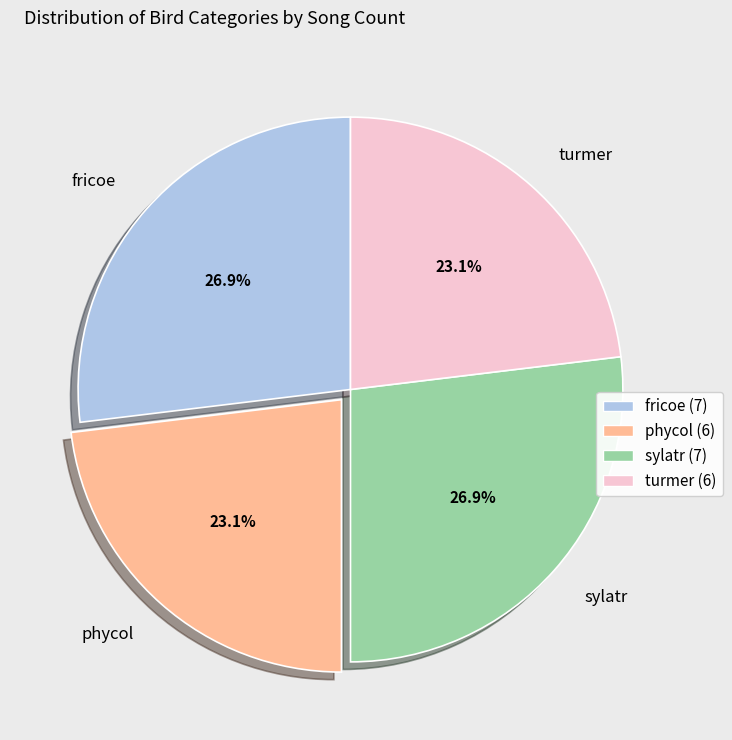

Does turmer account for over 50% of the chart?

No